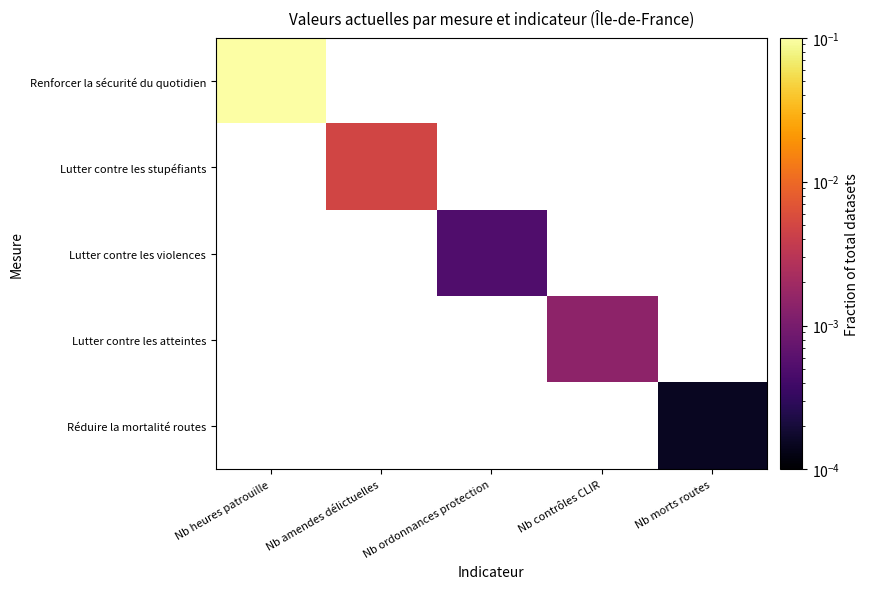

How many distinct data groups are displayed?

5